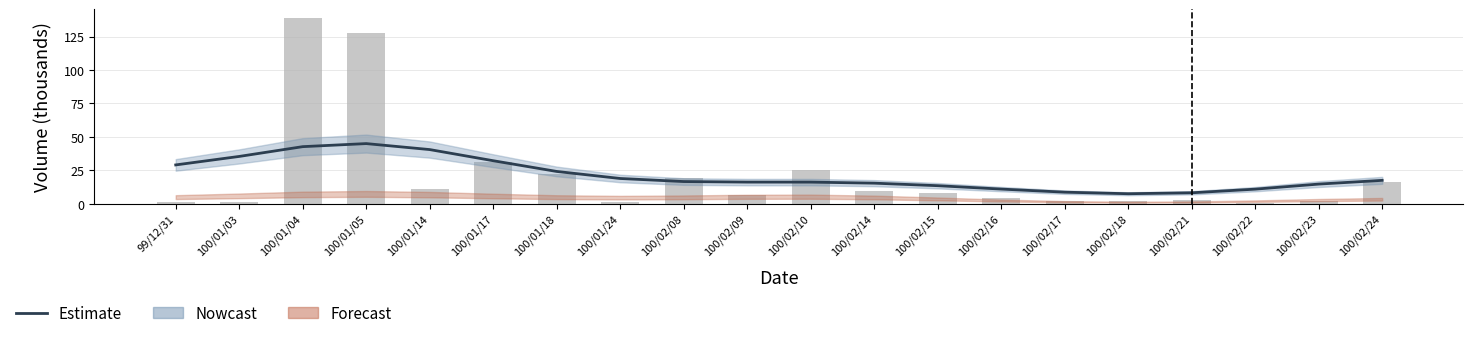

List the labels in order of Estimate value, smallest first.

100/02/18, 100/02/21, 100/02/17, 100/02/22, 100/02/16, 100/02/15, 100/02/23, 100/02/14, 100/02/10, 100/02/09, 100/02/08, 100/02/24, 100/01/24, 100/01/18, 99/12/31, 100/01/17, 100/01/03, 100/01/14, 100/01/04, 100/01/05